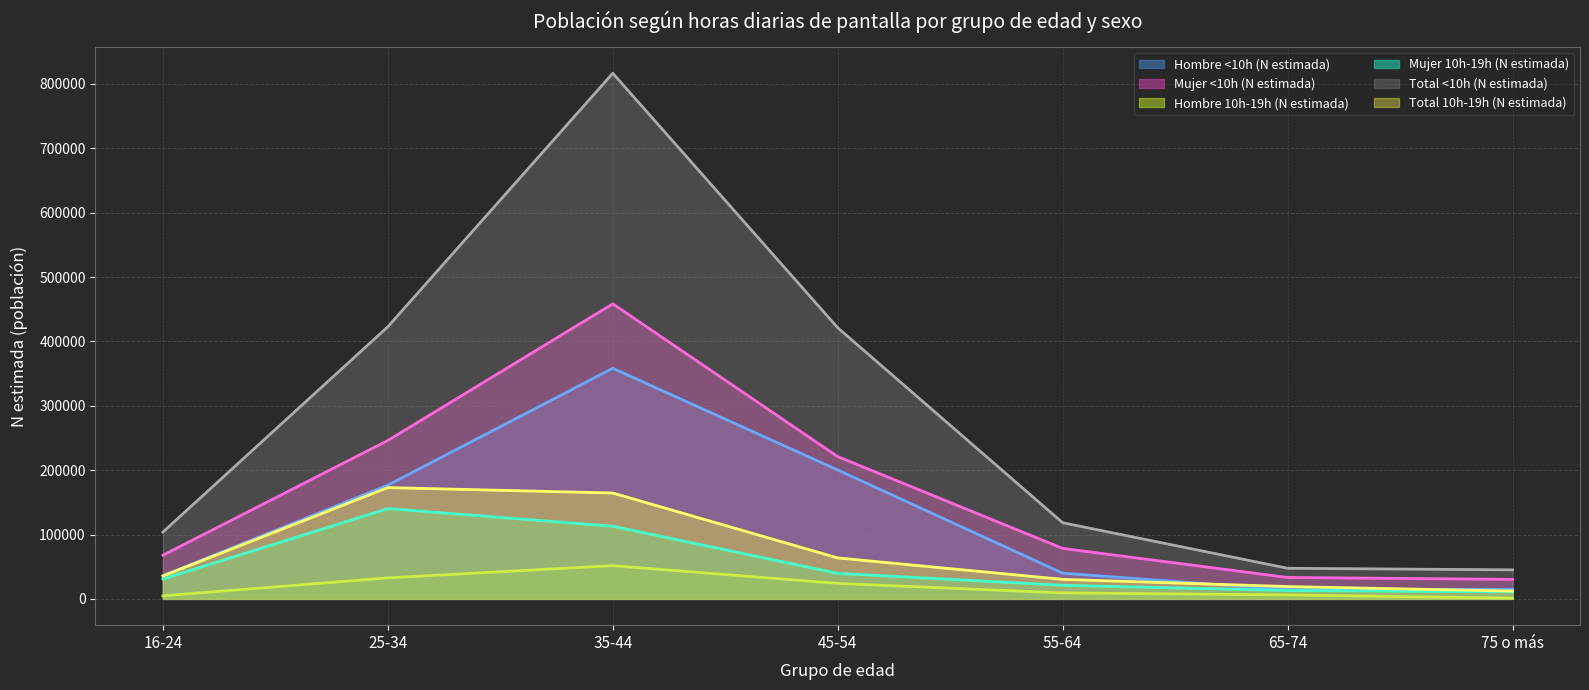

Reading left to right, list all the values displayed in this chart.

Hombre <10h (N estimada): 35952	176693	358268	200218	39881	14295	14838
Mujer <10h (N estimada): 67859	246105	458410	221026	78421	33273	30269
Hombre 10h-19h (N estimada): 4765	32647	51640	24036	9266	6118	1154
Mujer 10h-19h (N estimada): 30859	140285	112832	39614	21056	13024	10910
Total <10h (N estimada): 103811	422797	816677	421244	118302	47569	45107
Total 10h-19h (N estimada): 35624	172931	164472	63650	30322	19142	12064